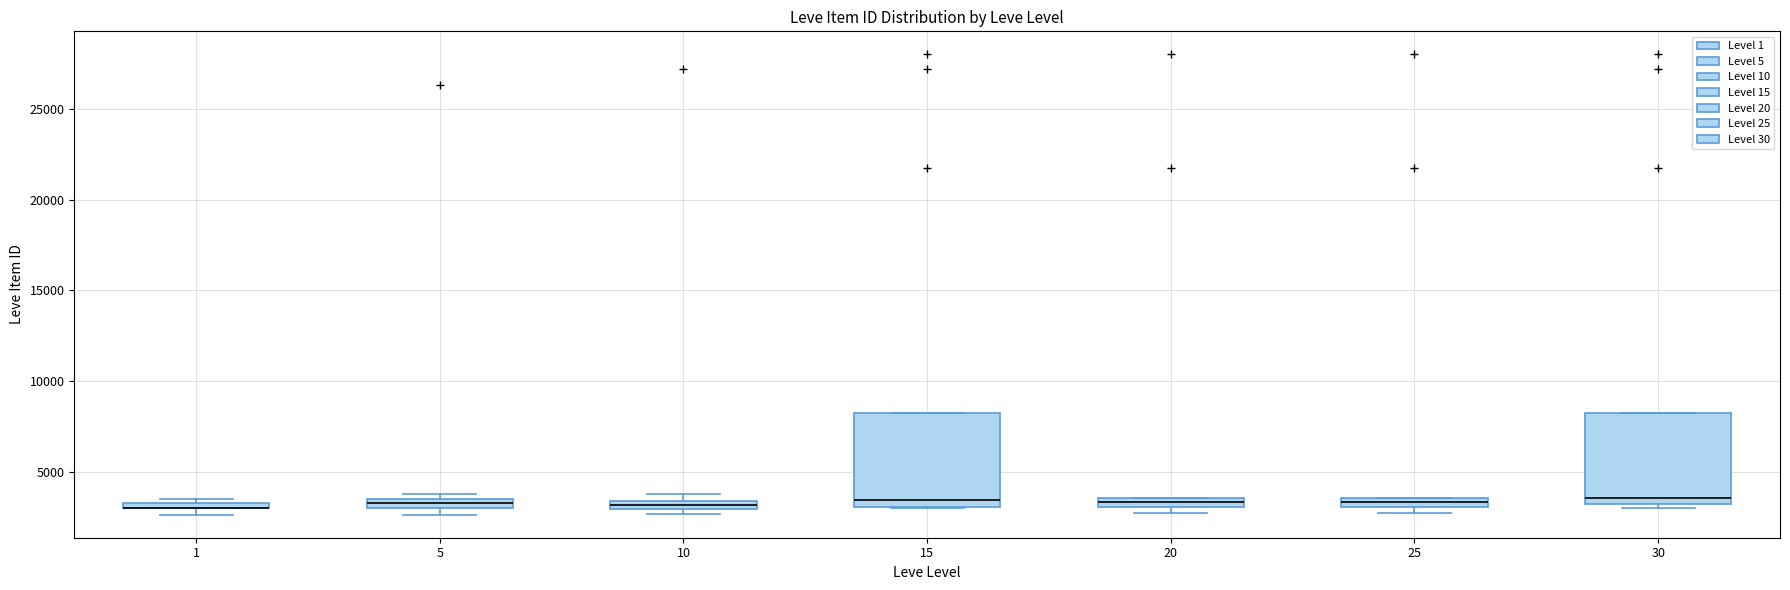

Where is the lower edge of the box at x = 30 on the y-axis? The values are not printed on the chart, so give them approximately, as read against the axis.

3500